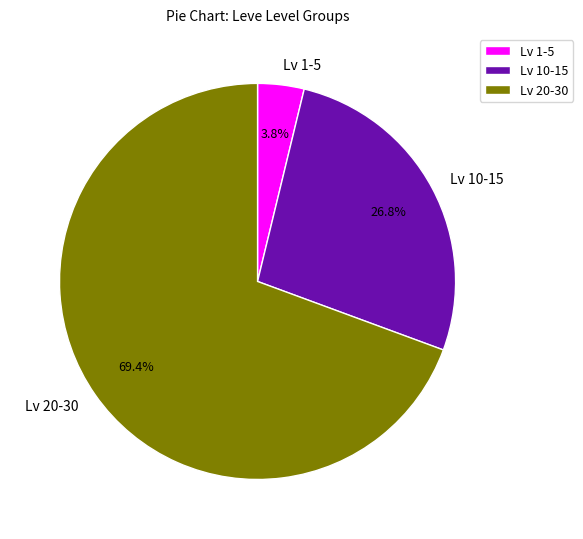

What is the smallest slice in the pie chart?

Lv 1-5